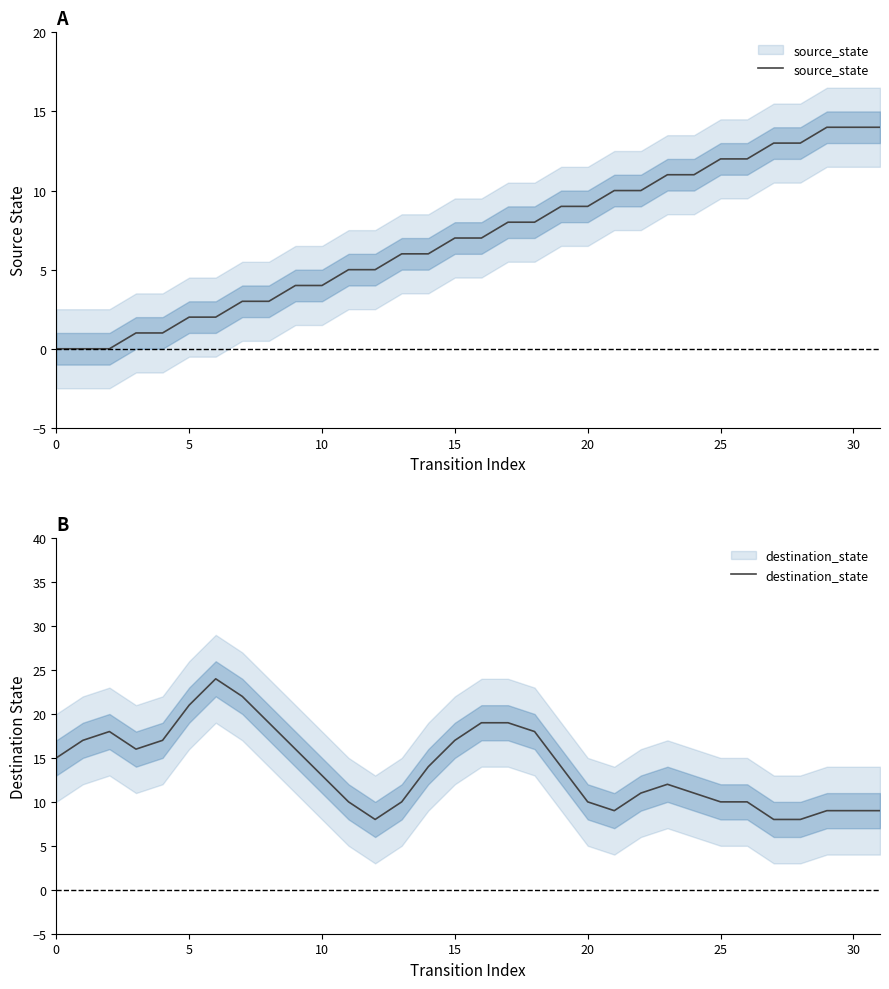

List the series in order of their peak value, highest first.

destination_state, source_state